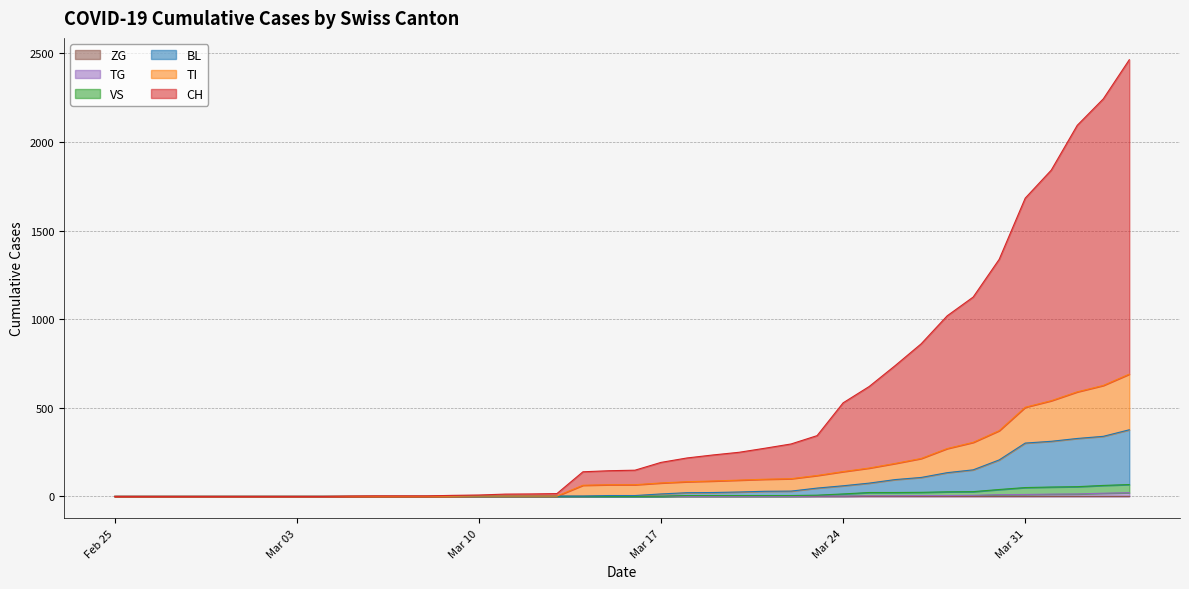

What is the maximum value shown in the chart?

2464